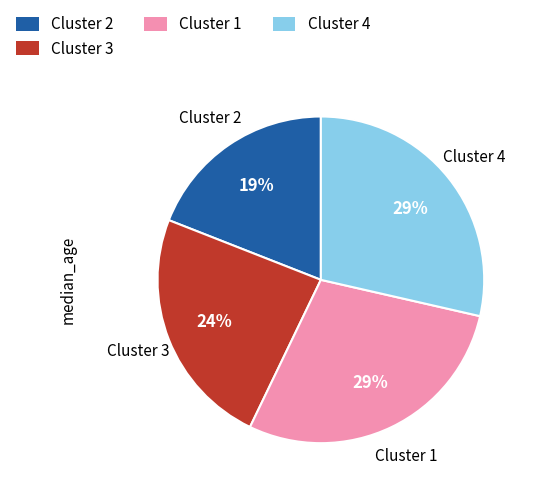

The Cluster 2 slice represents 19% of the pie. True or false?

True